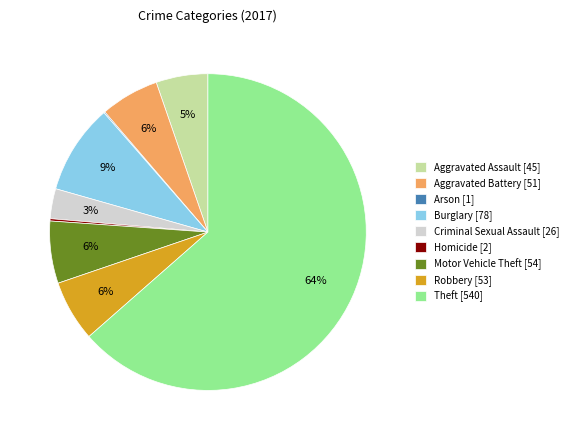

Is there a majority slice in this chart?

Yes